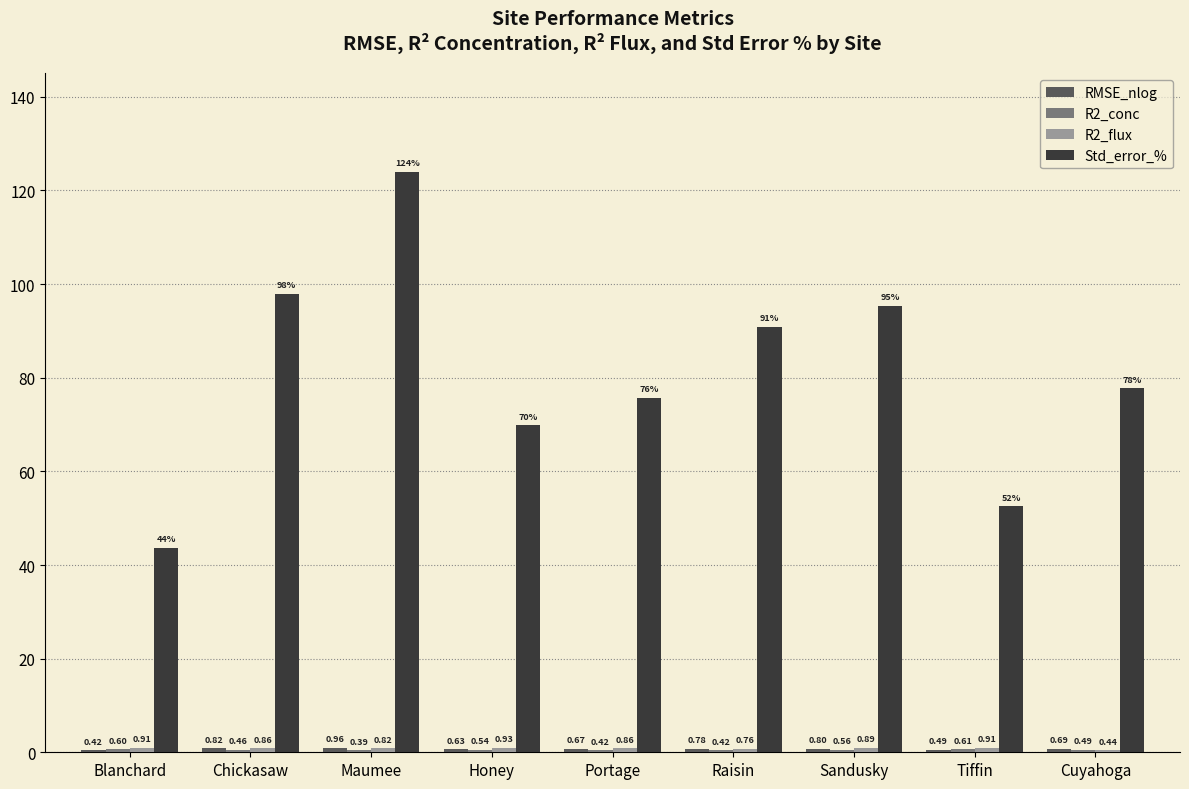

At which category does the chart reach its peak across all series?

Maumee